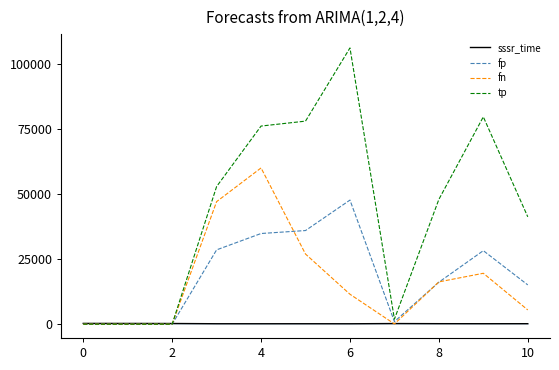

What are all the series names shown in the legend?

sssr_time, fp, fn, tp